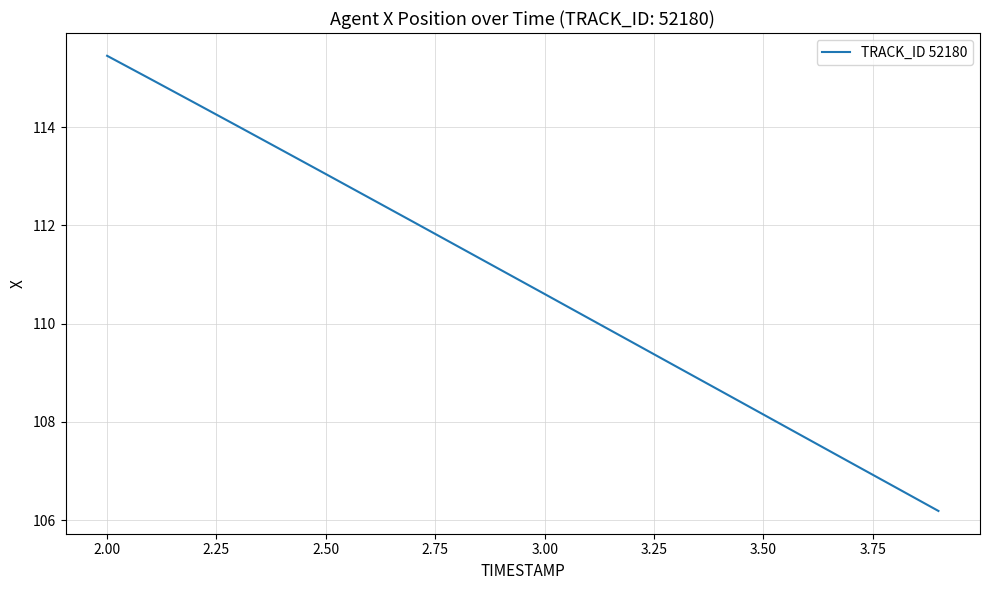

What is the average value?

110.8